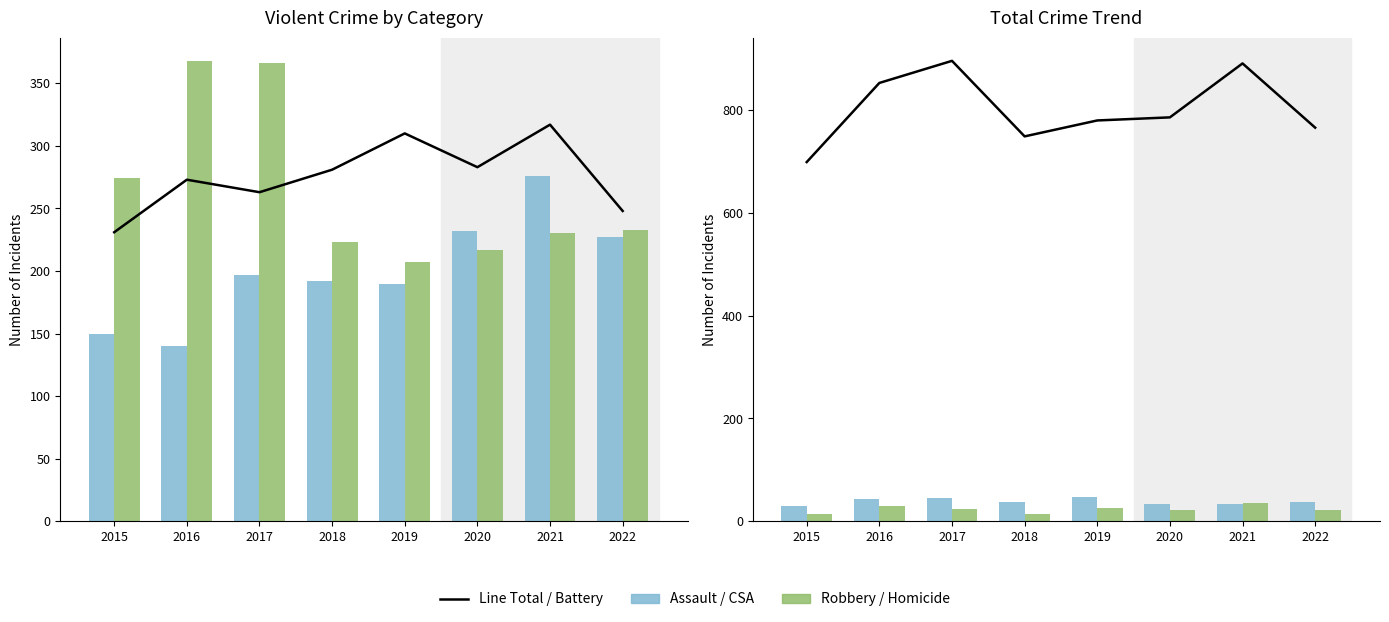

What is the value of the Robbery bar at the 8th from the left?

233